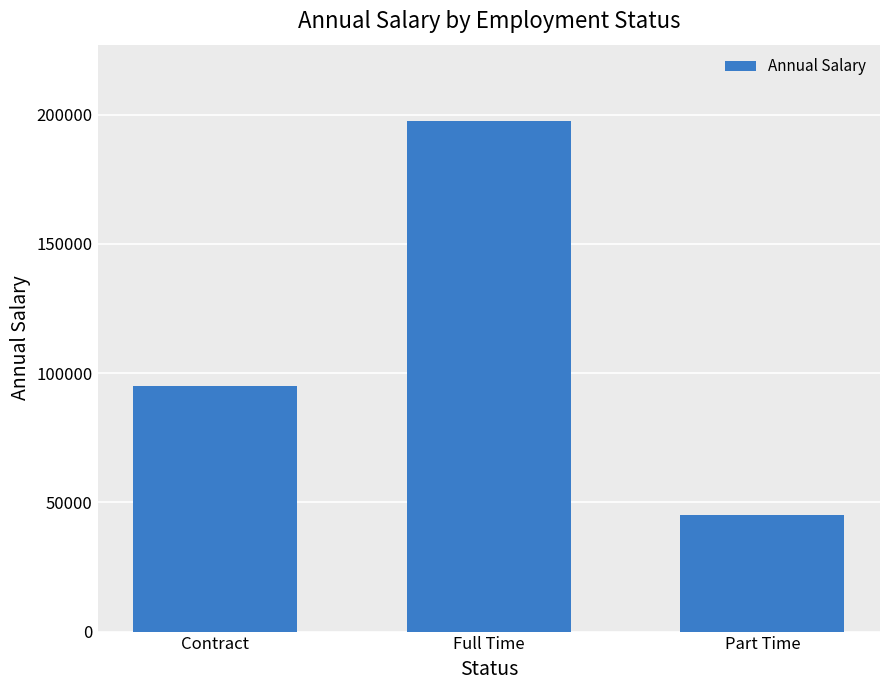

What is the approximate value at Contract, to the nearest 10?

95000